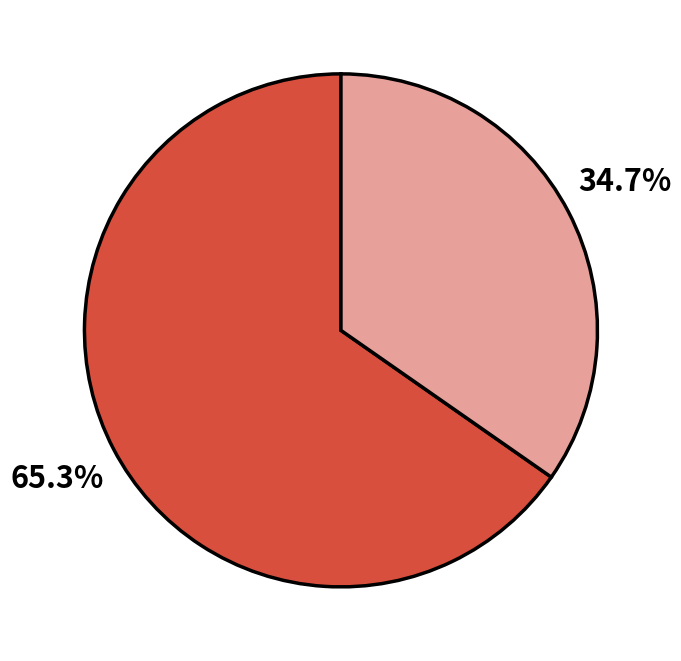

Is there any slice that represents more than half of the pie?

Yes